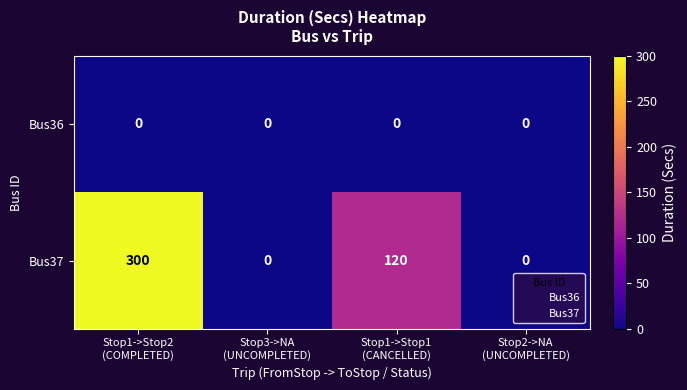

What is the difference between the second highest and second lowest values in the Bus37 series?

120